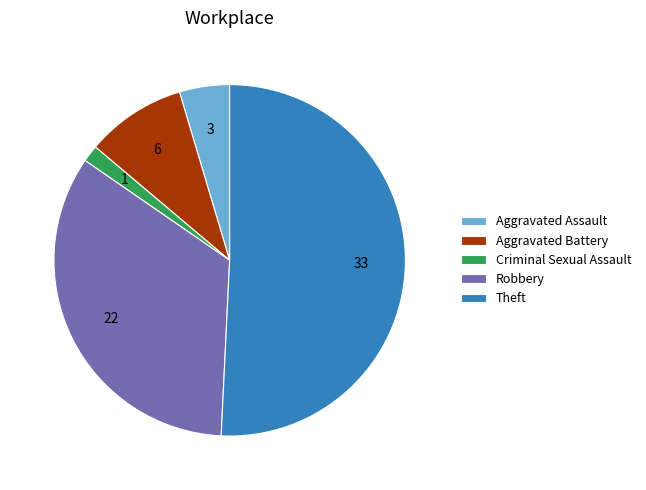

Which slice is the largest?

Theft